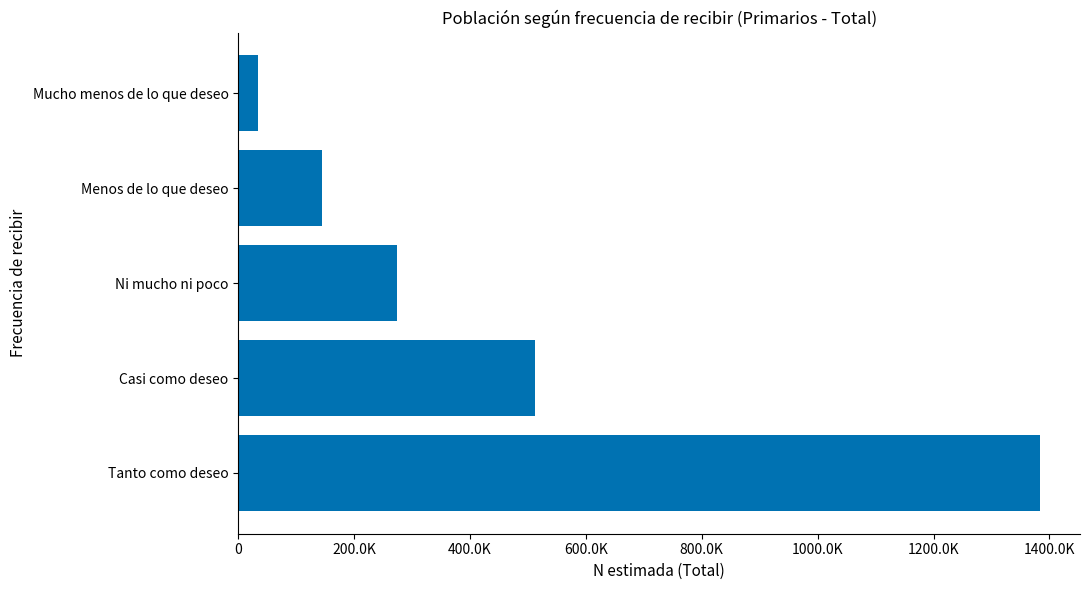

What is the sum of all values?

2346835